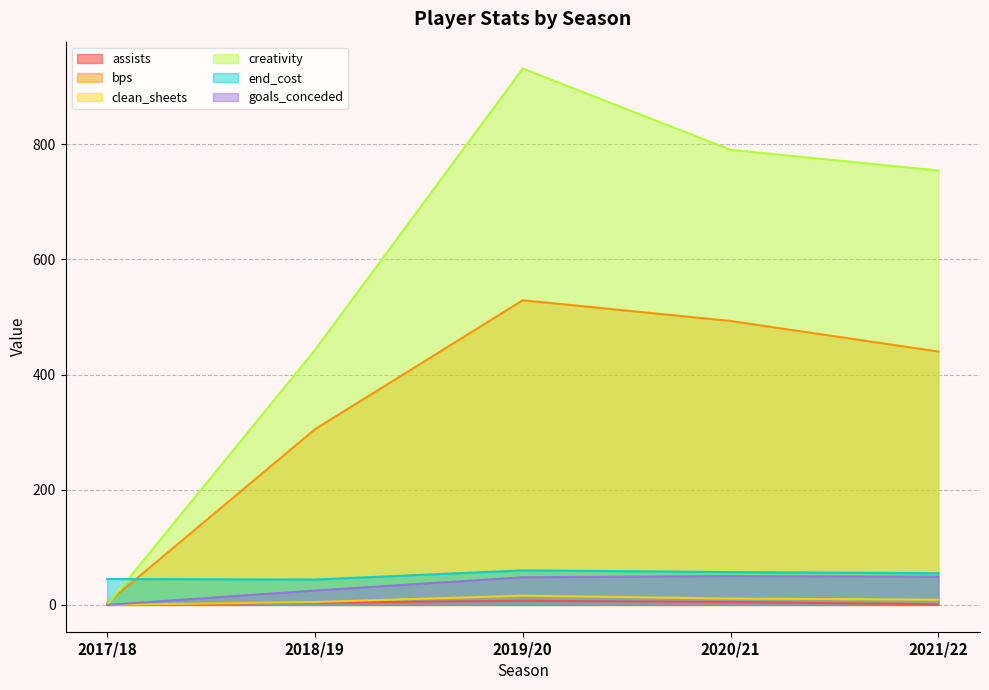

How many times do bps and end_cost cross each other?

1